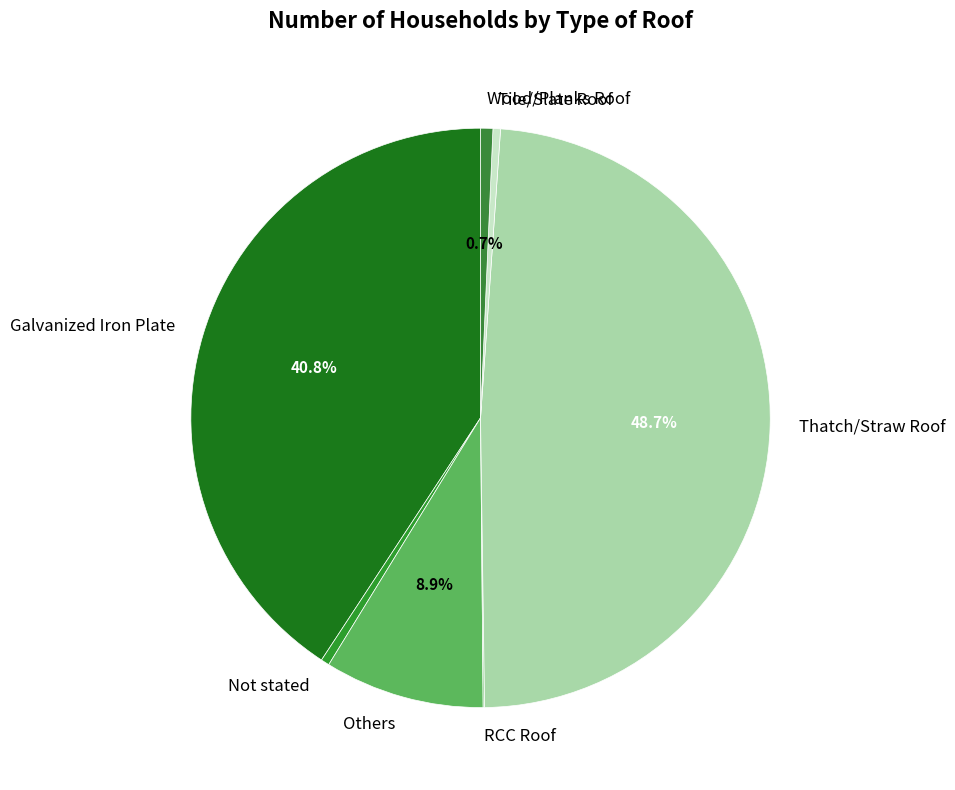

Is there any slice that represents more than half of the pie?

No